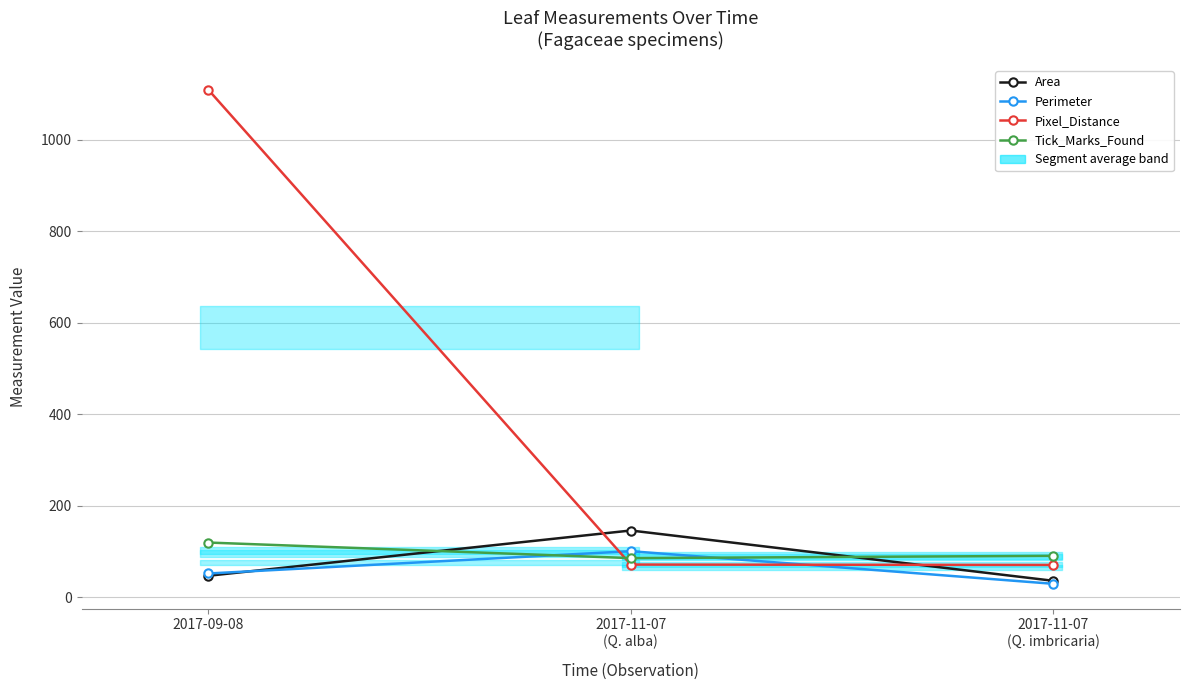

What is the difference between the Pixel_Distance values at 2017-11-07
(Q. alba) and 2017-11-07
(Q. imbricaria)?

0.8